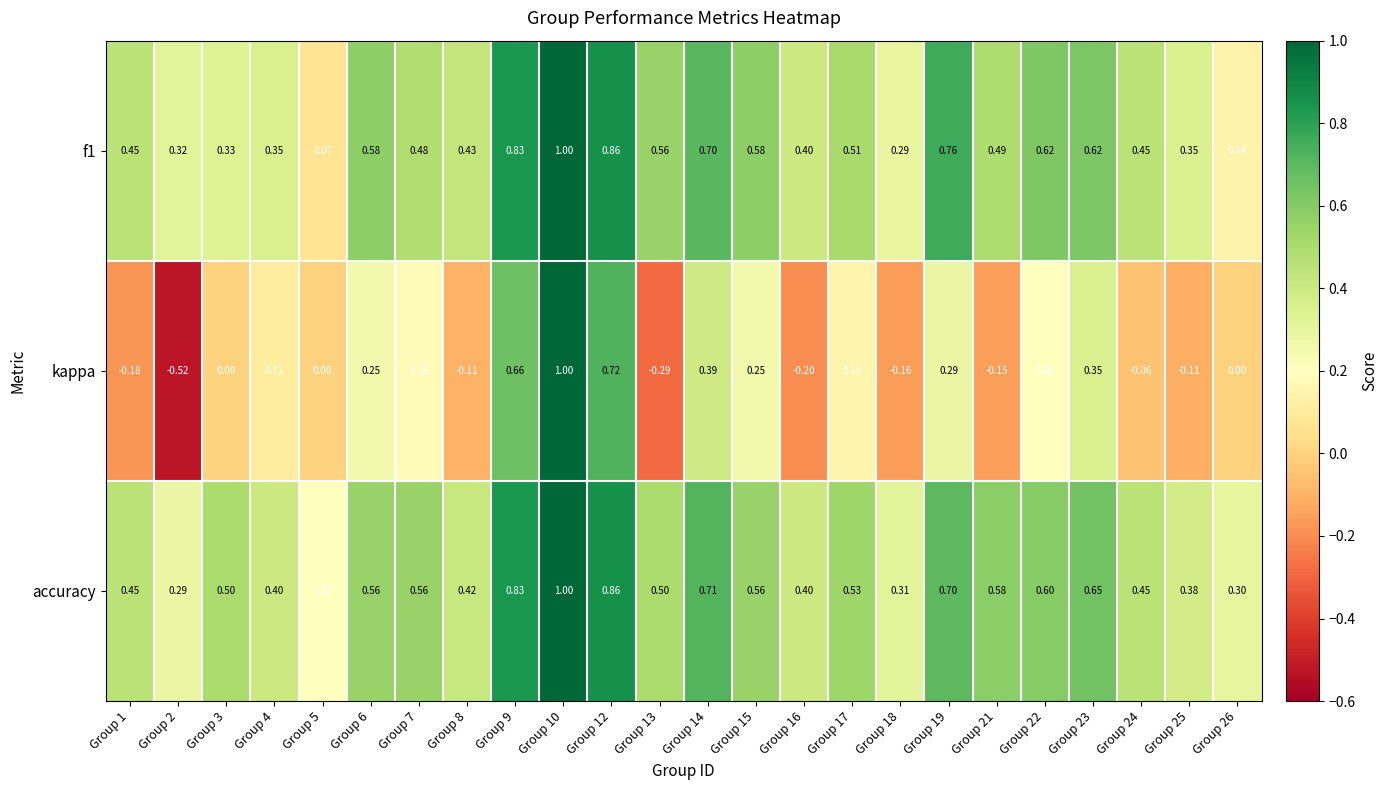

Which series has the largest total across all categories?

accuracy